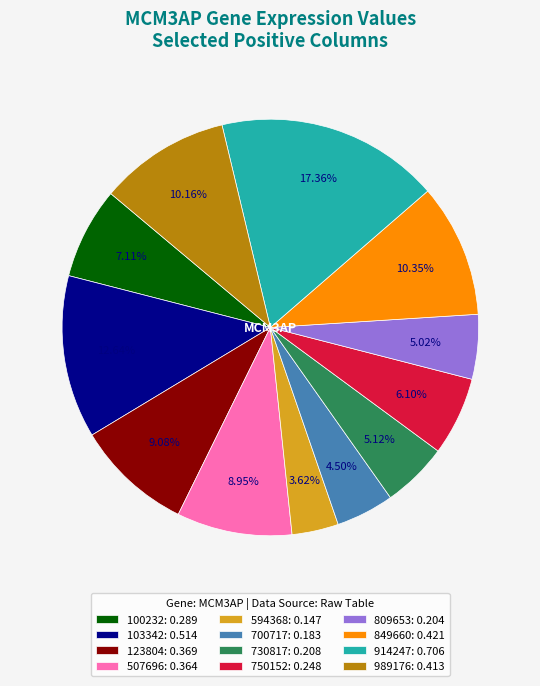

Does 809653: 0.204 account for over 50% of the chart?

No